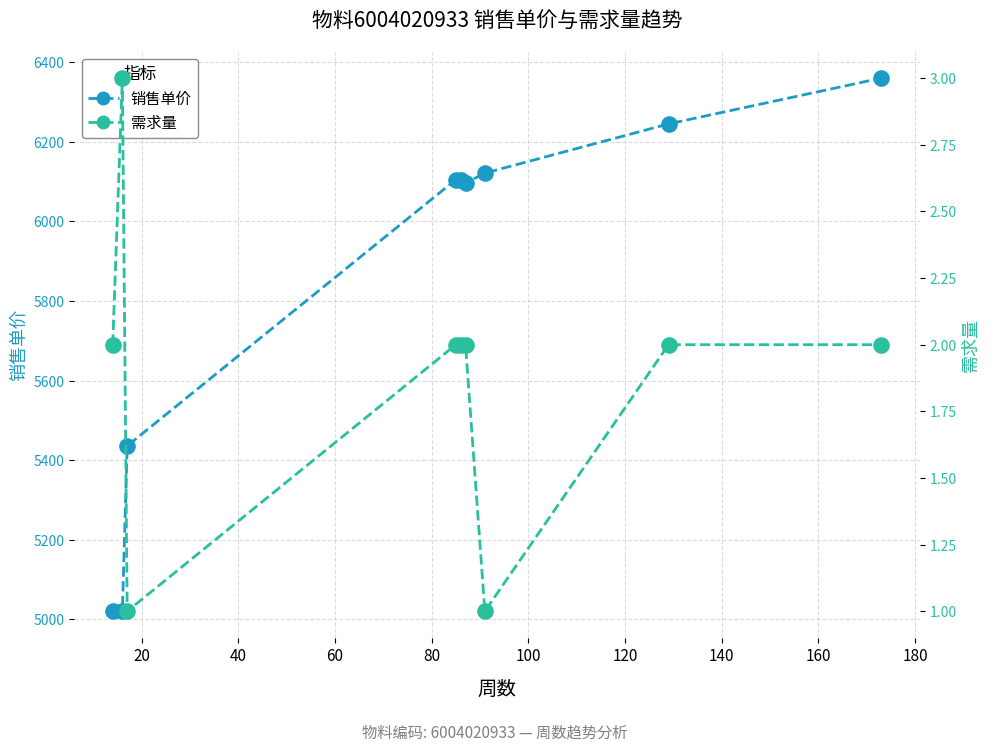

Is the value of 需求量 at 60 greater than the value of 销售单价 at 160?

No